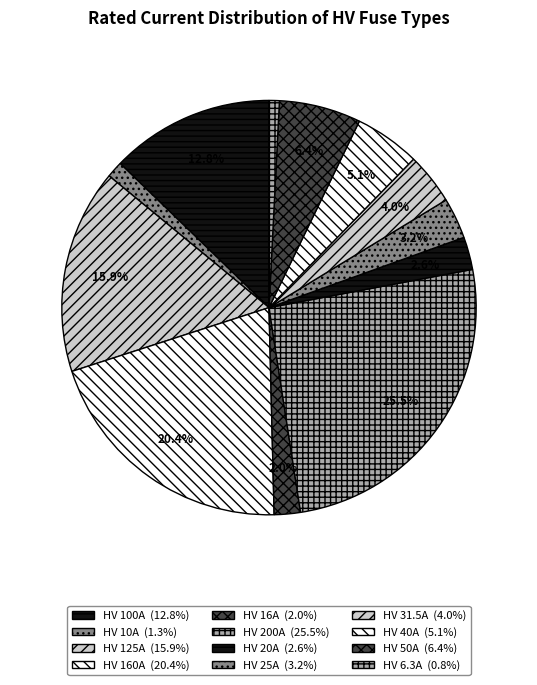

Is it true that HV 50A is 6% of the pie?

True